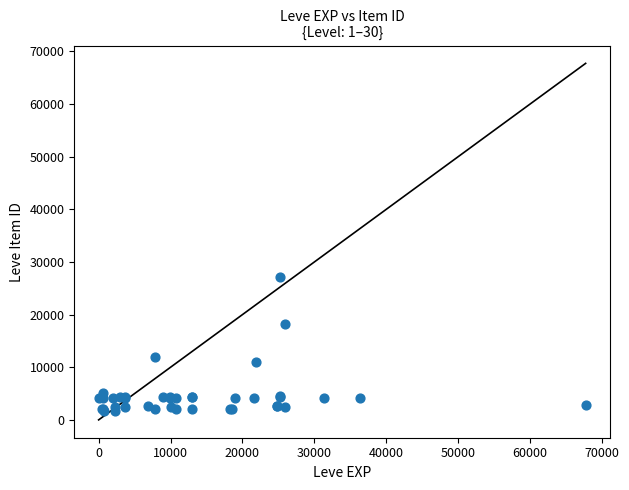

What Y value in the scatter plot is closest to 14448?

12018